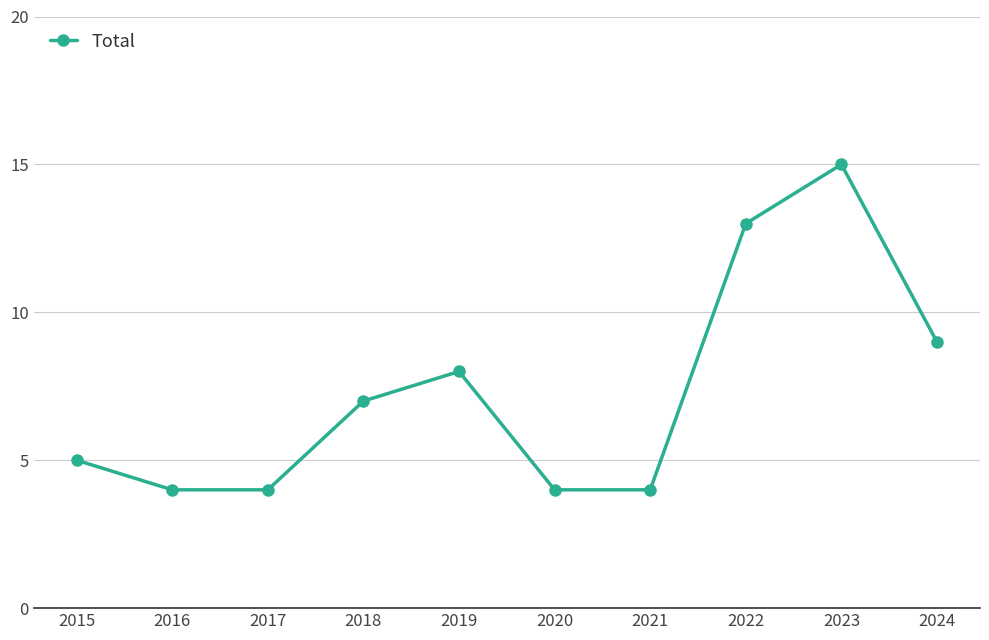

True or false: there are more than 2 points higher than both neighbors.

False